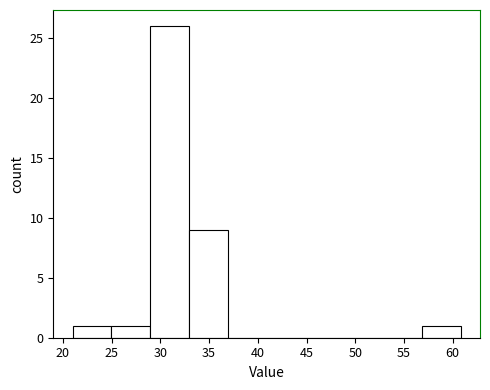

Over which range of the x-axis is the bar tallest?

29 to 33